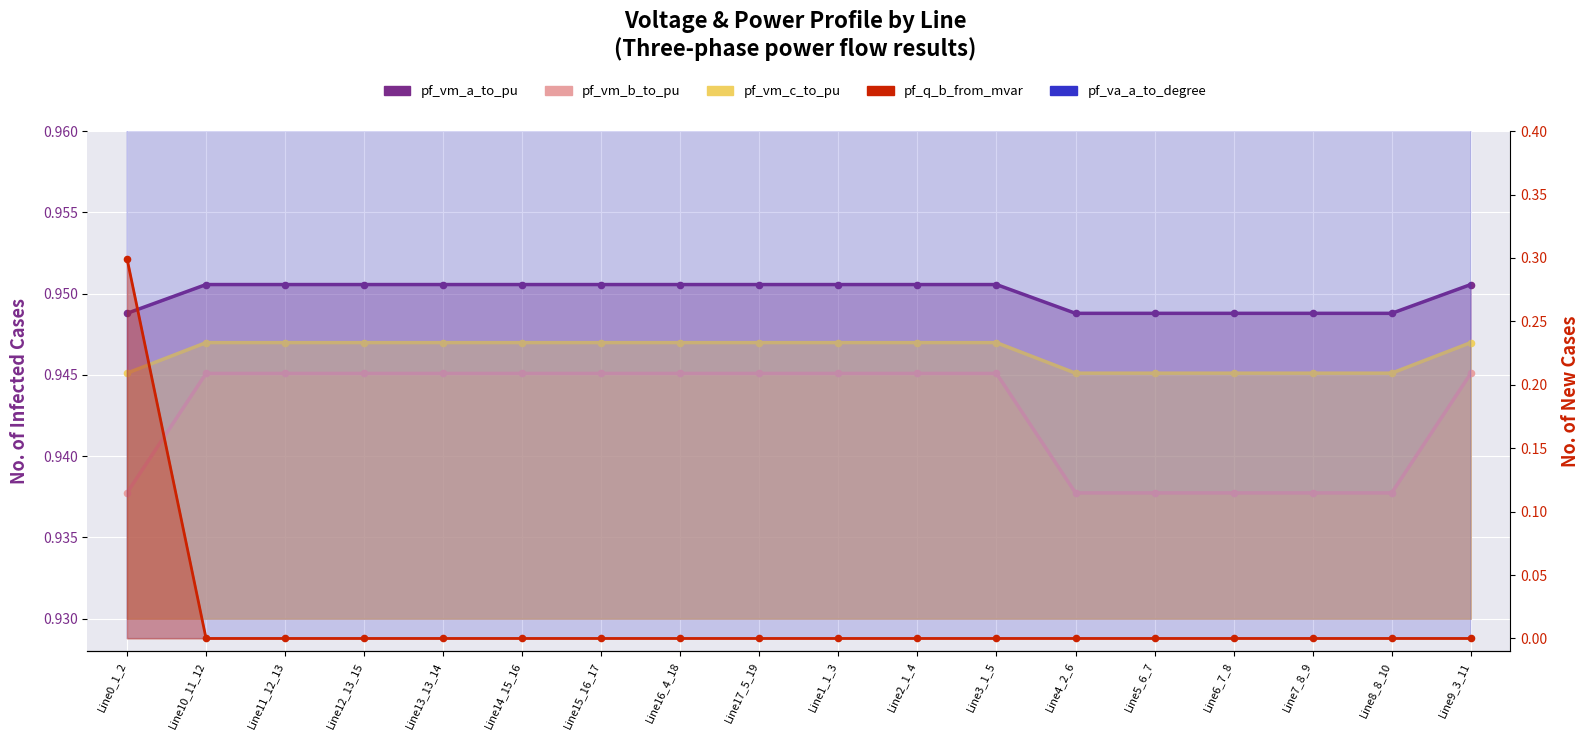

What are all the series names shown in the legend?

pf_vm_a_to_pu, pf_vm_b_to_pu, pf_vm_c_to_pu, pf_q_b_from_mvar, pf_va_a_to_degree